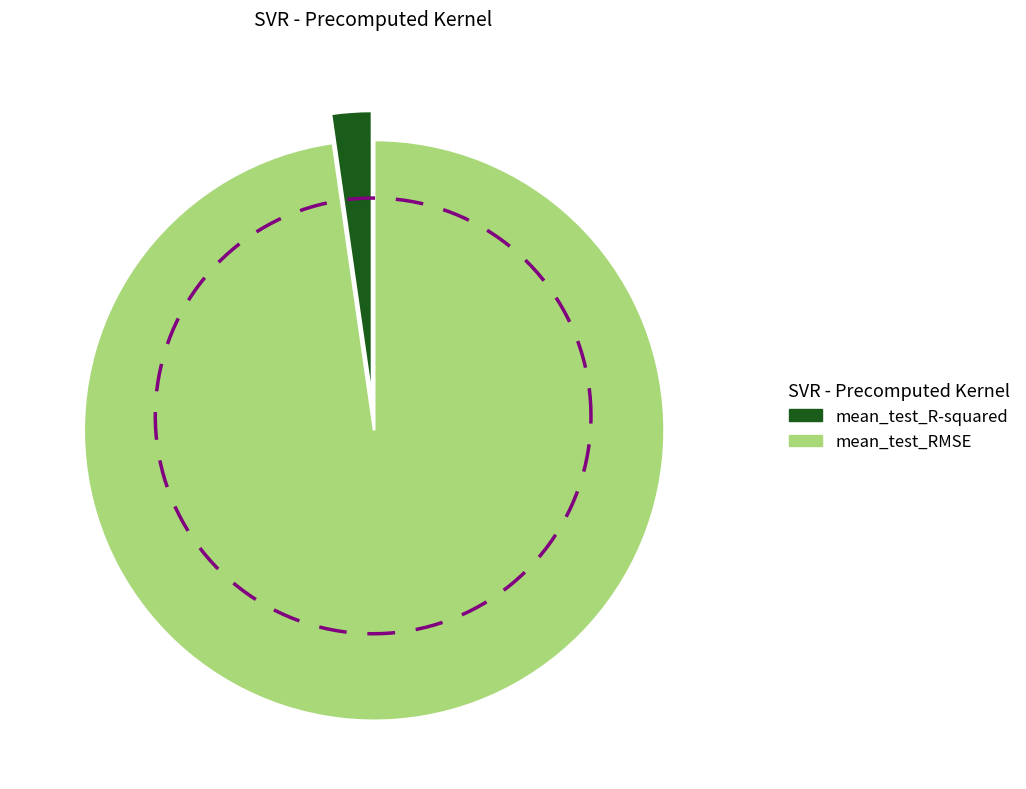

Which category accounts for the majority?

mean_test_RMSE